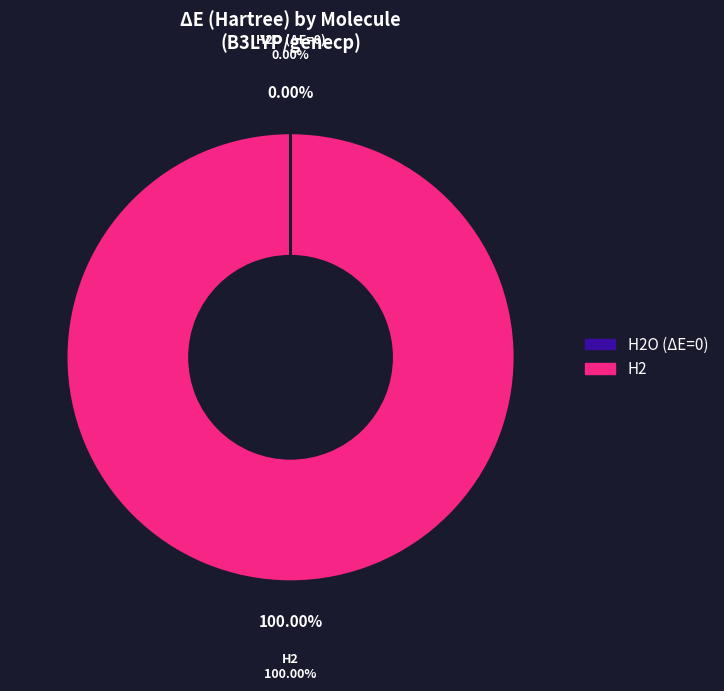

Which category accounts for the majority?

H2